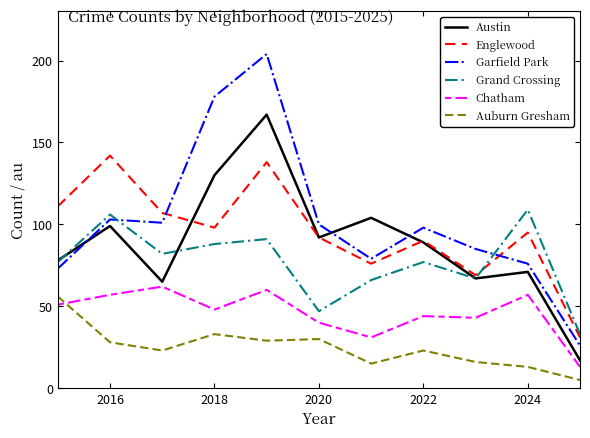

True or false: Englewood and Austin intersect in this chart.

True